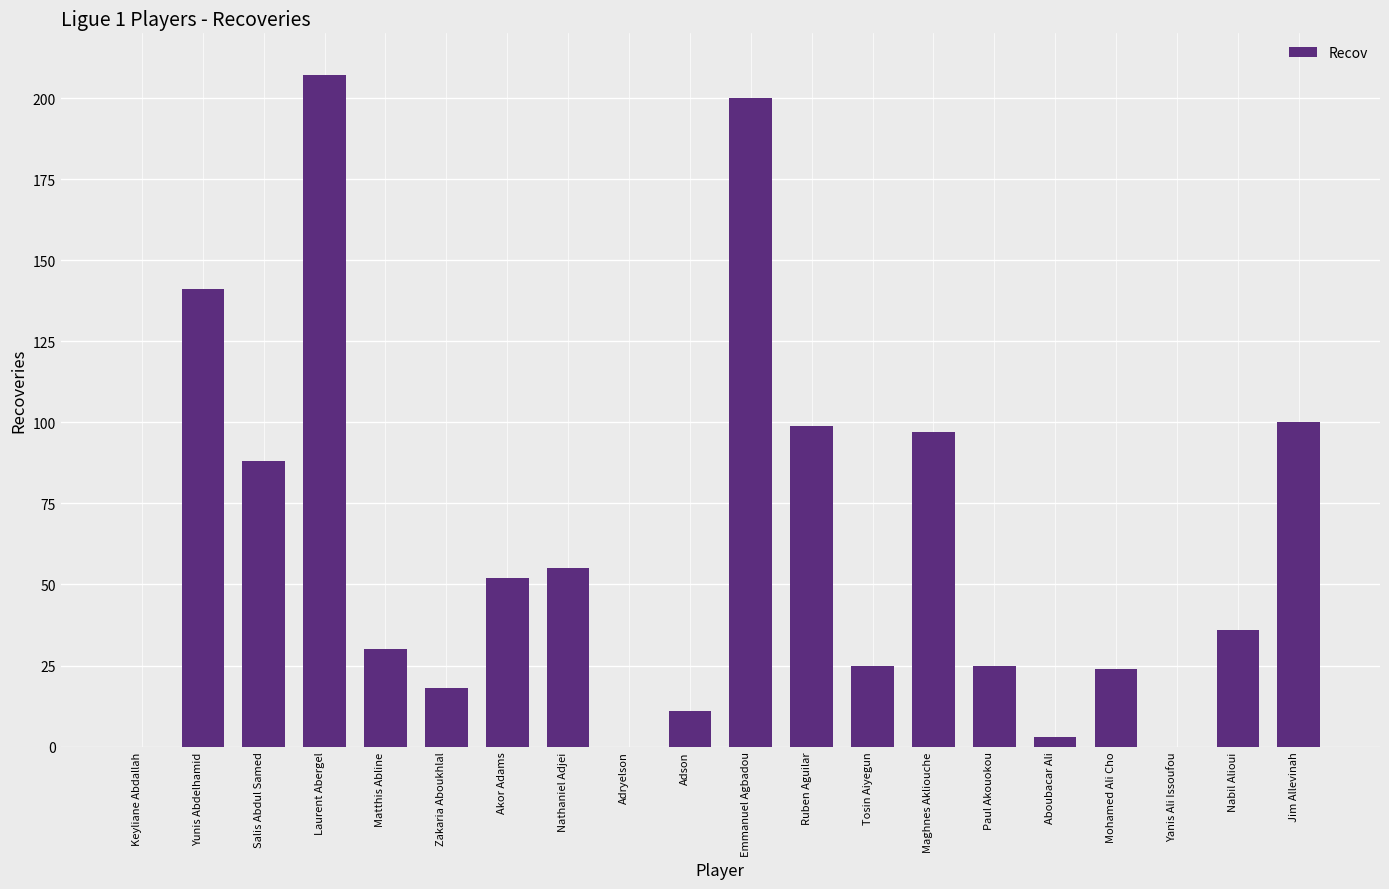

Which category has the highest value across all series?

Laurent Abergel